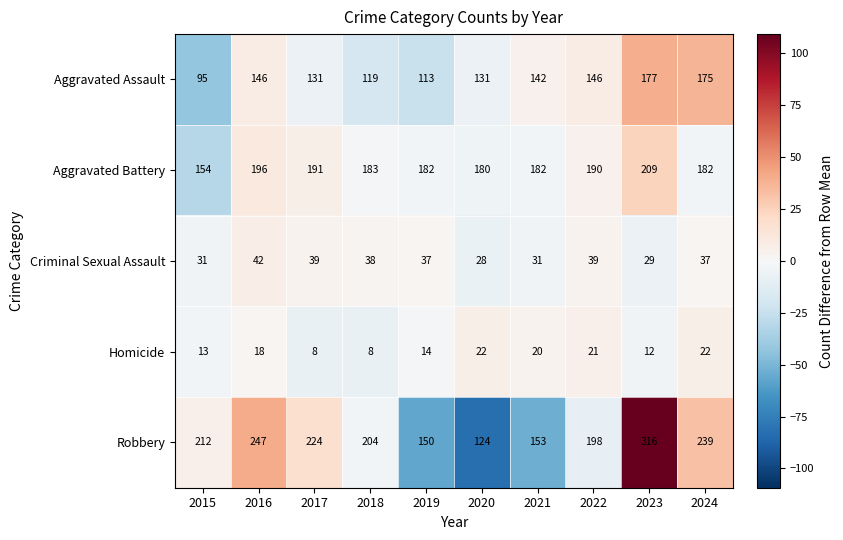

At which category does the chart reach its peak across all series?

2023